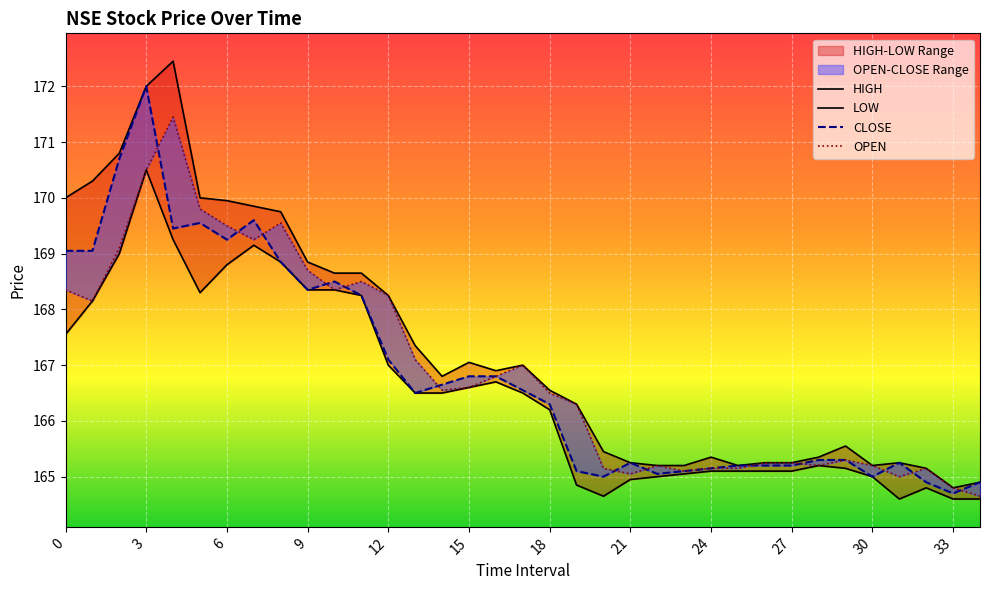

What is the difference between the highest and lowest values at 27?

0.2